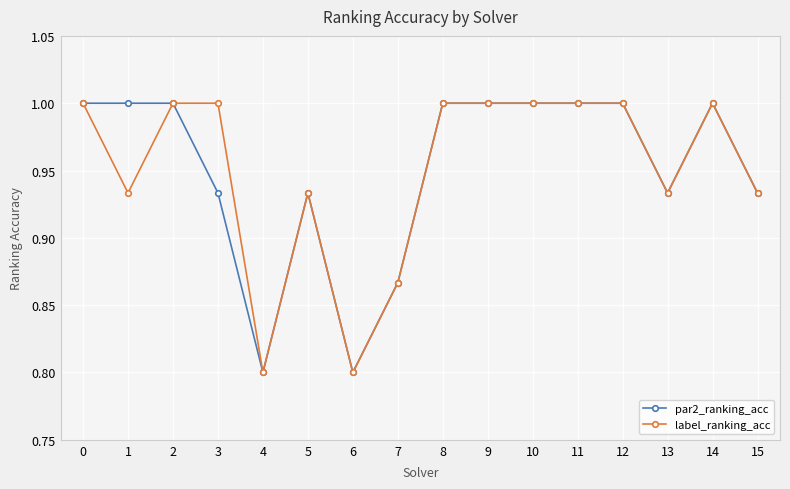

How many lines are shown in the chart?

2